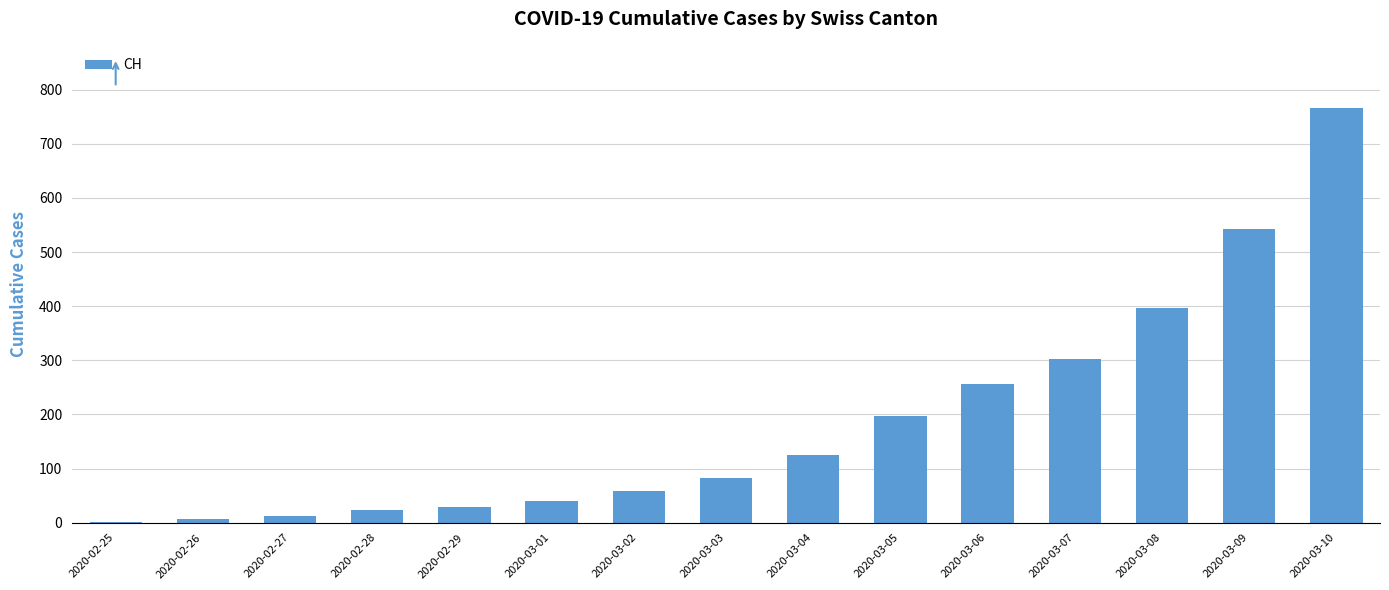

What is the greatest value displayed?

766